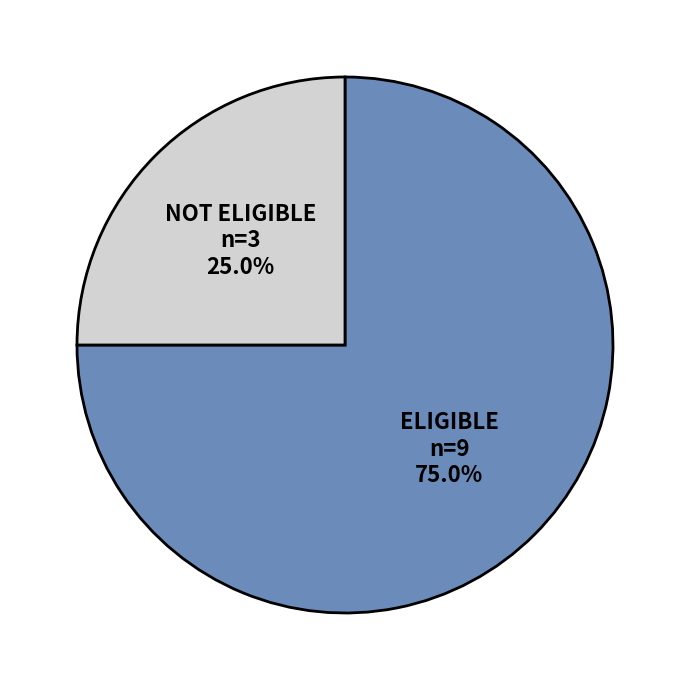

What percentage is the NOT ELIGIBLE slice, to the nearest percent?

25%